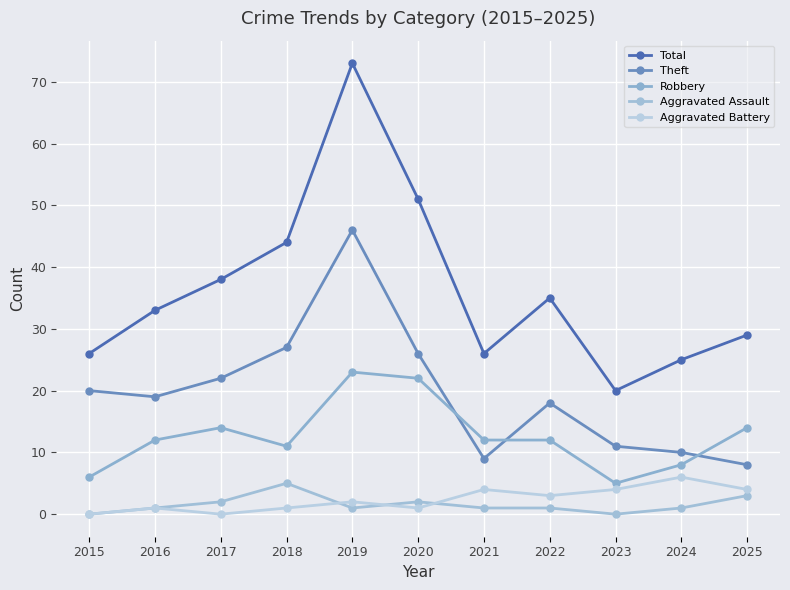

The Aggravated Assault series shows 2 at 2017. True or false?

True